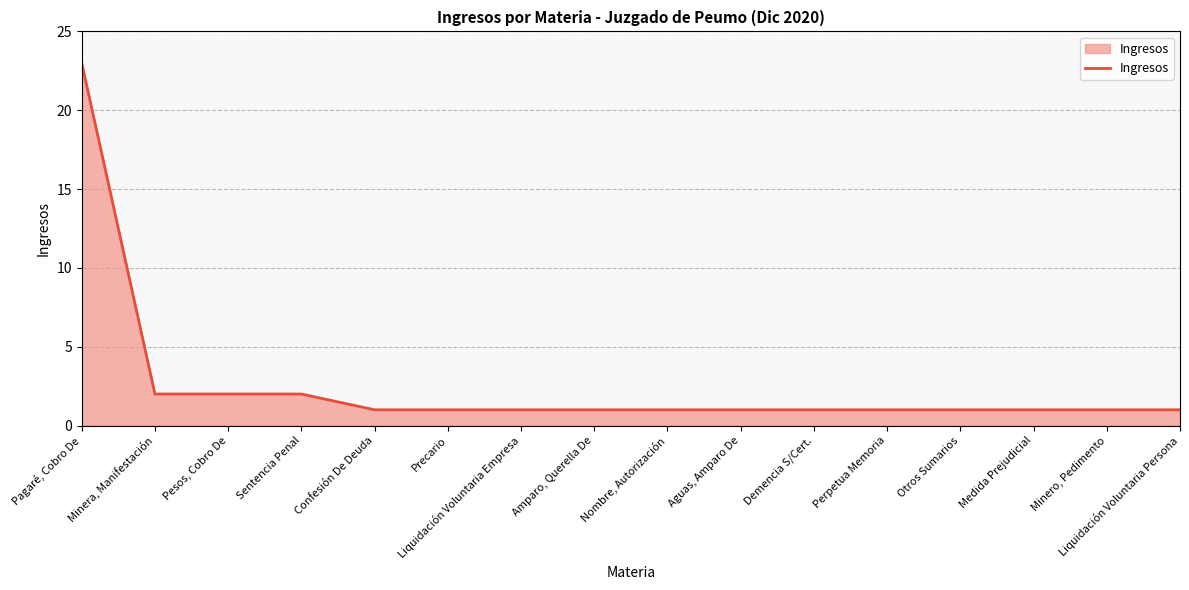

Reading left to right, what are all the values shown in this chart?

23	2	2	2	1	1	1	1	1	1	1	1	1	1	1	1